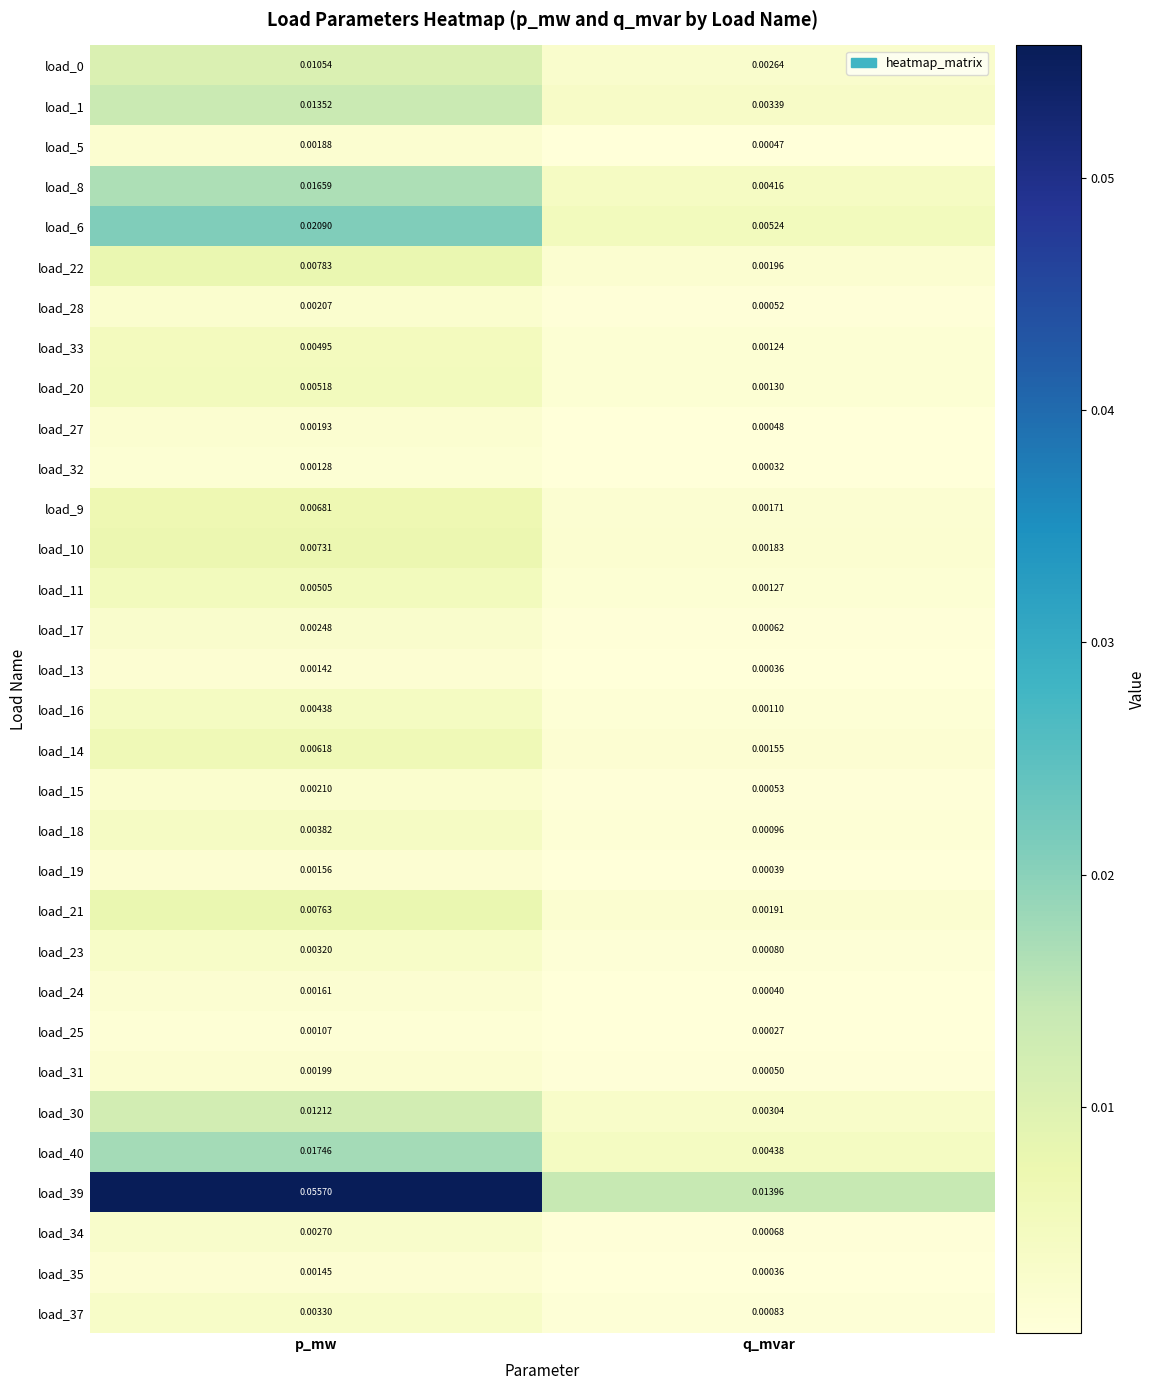

Where is load_10 nearest to the value 0?

q_mvar